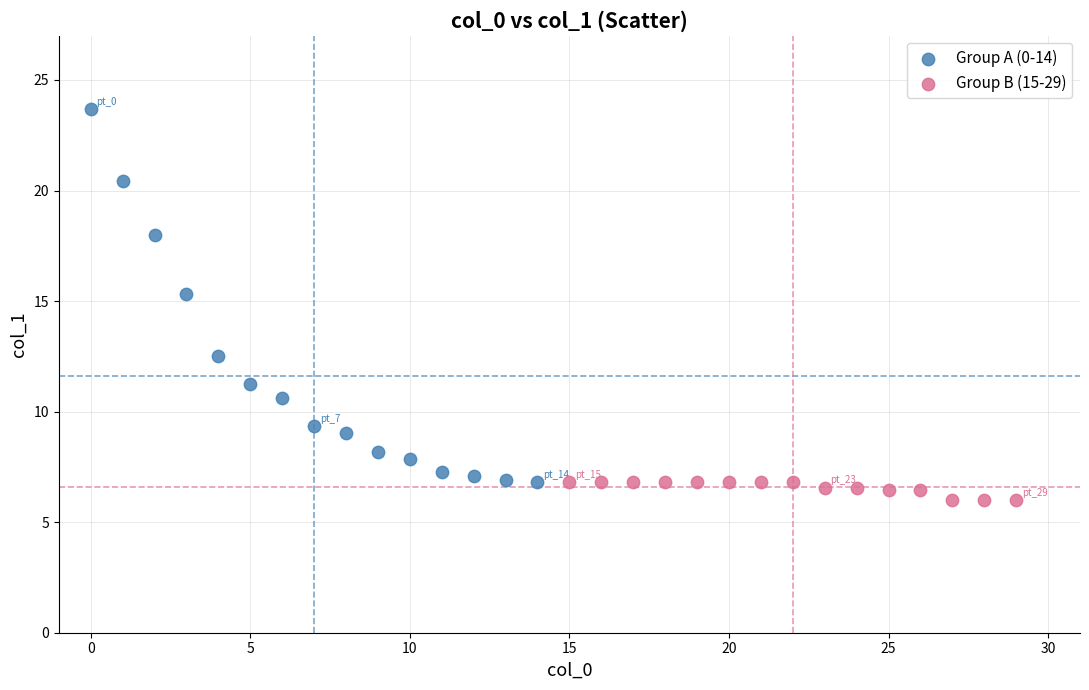

Which series reaches the minimum Y coordinate?

Group B (15-29)